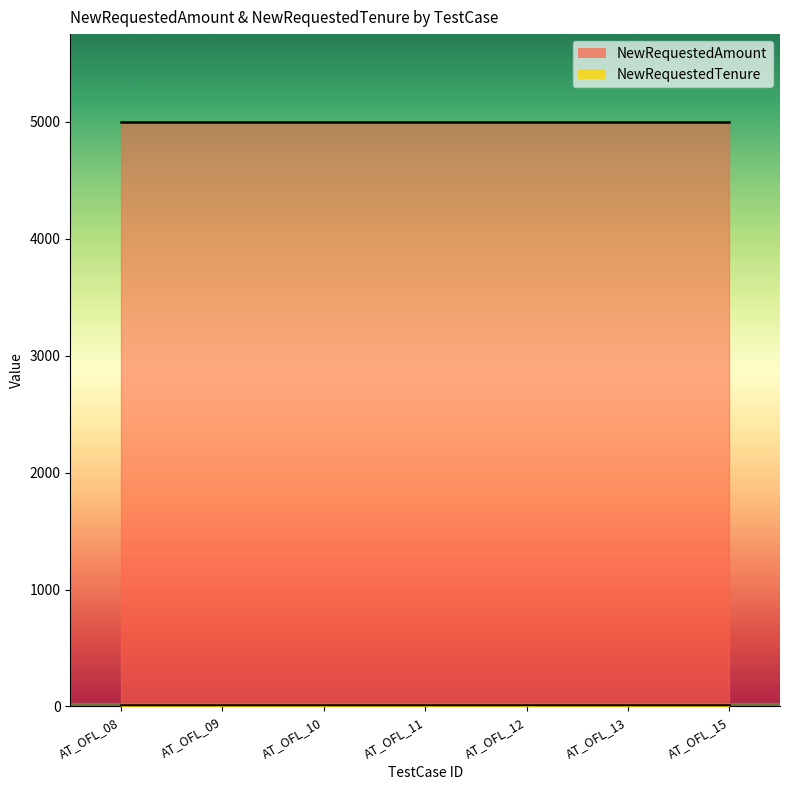

What is the sum of all NewRequestedAmount values?

35000